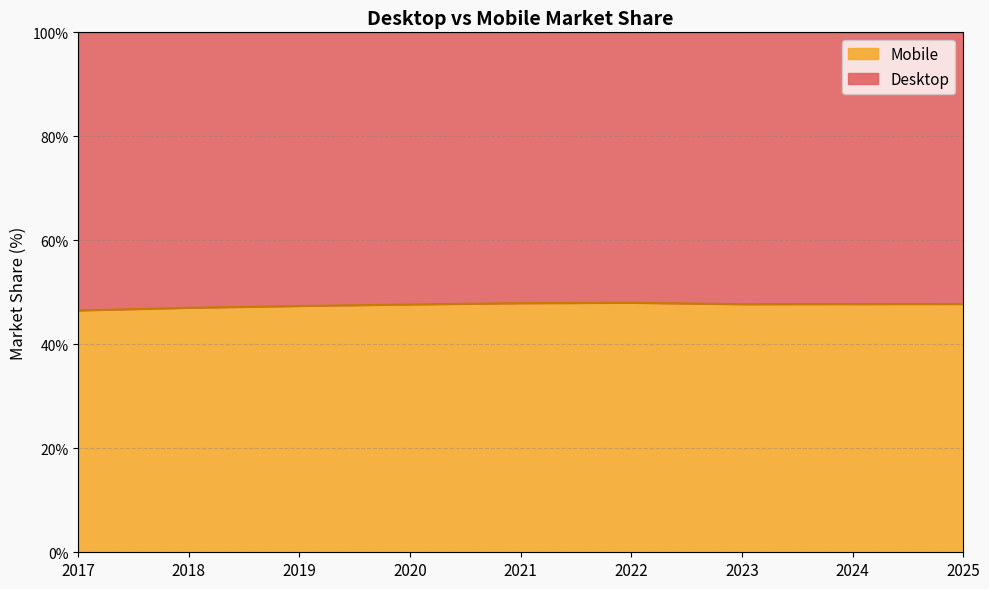

Reading left to right, what are all the values shown in this chart?

2017=46.5	2018=47.0	2019=47.4	2020=47.7	2021=47.9	2022=48.0	2023=47.7	2024=47.7	2025=47.8